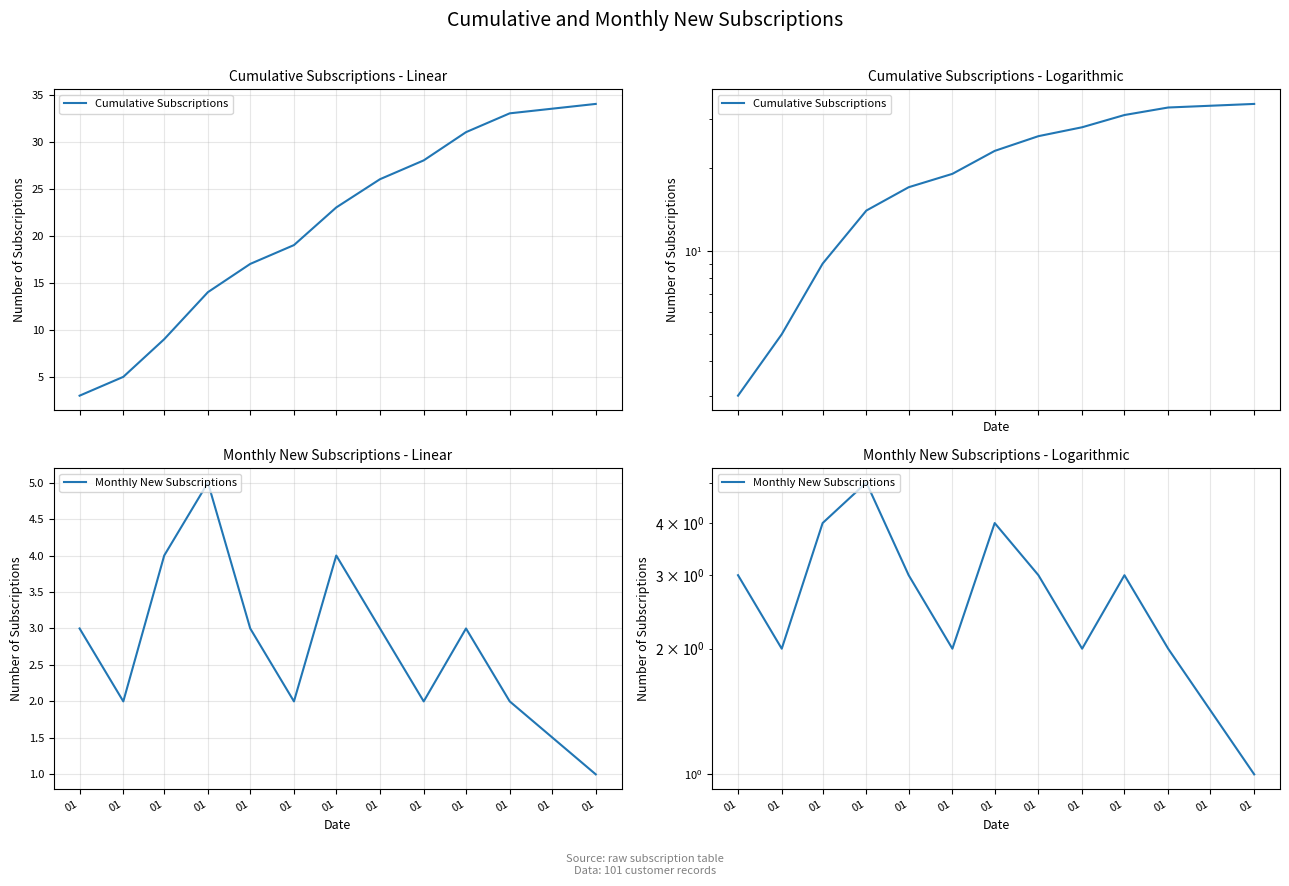

Is it true that Cumulative Subscriptions equals 17 at 01?

True